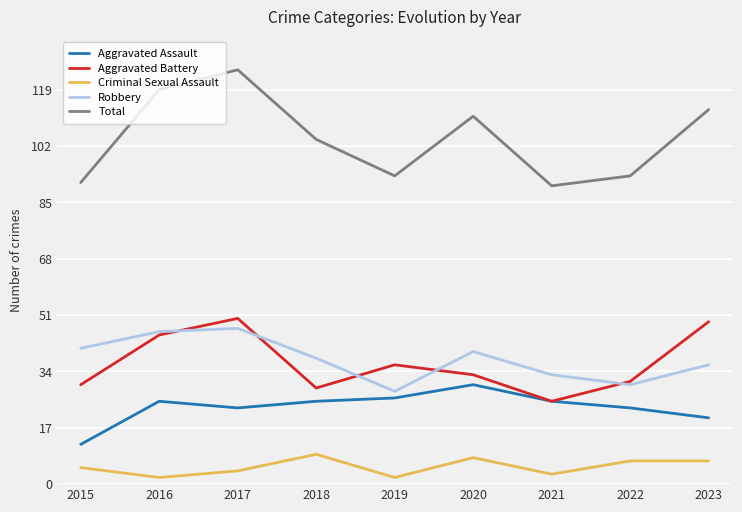

In Total, how many points are lower than both neighbors (excluding endpoints)?

2